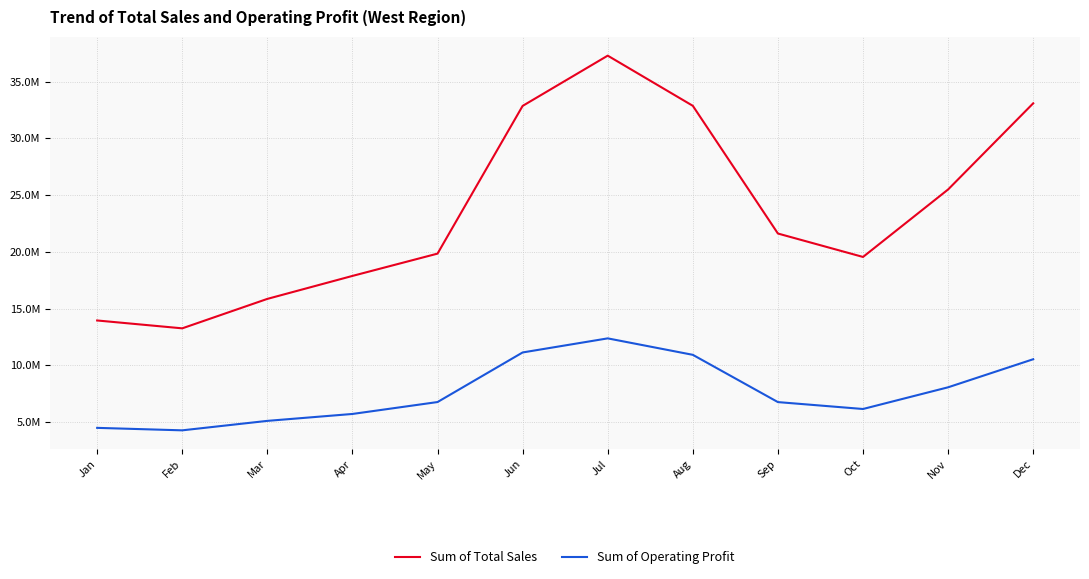

Rank the series by their average value, from lowest to highest.

Sum of Operating Profit, Sum of Total Sales